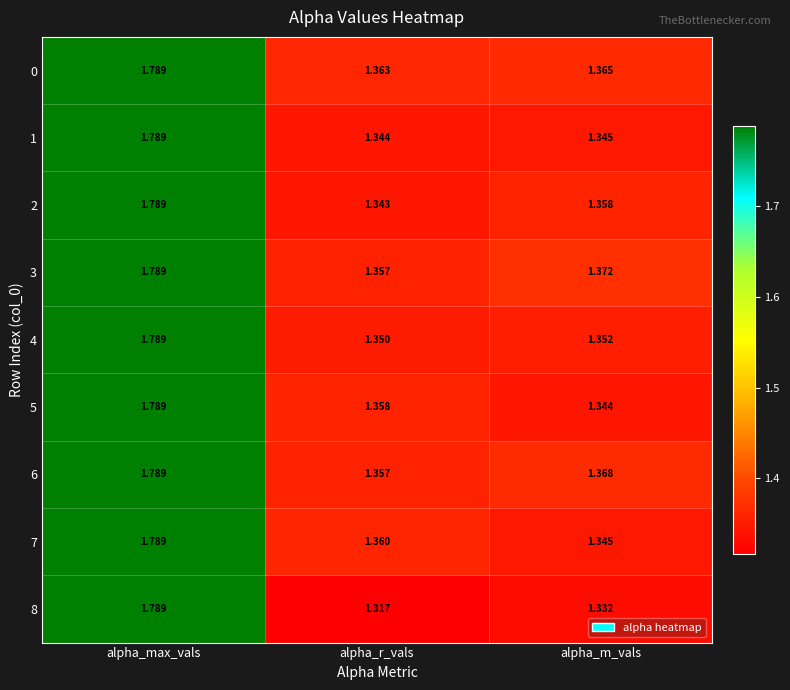

Where is 5 nearest to the value 1?

alpha_m_vals